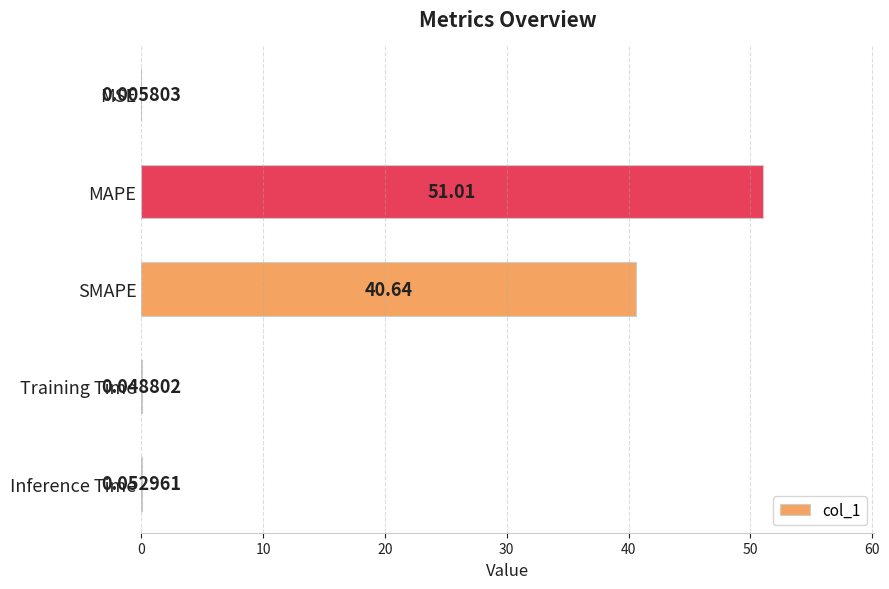

Which category has the highest value across all series?

MAPE